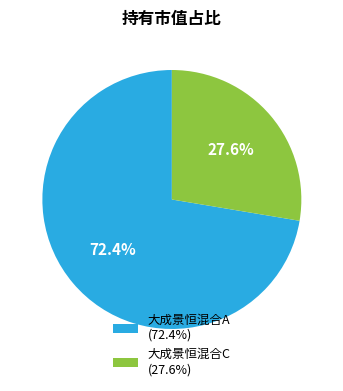

Rank the categories by value from highest to lowest.

大成景恒混合A, 大成景恒混合C